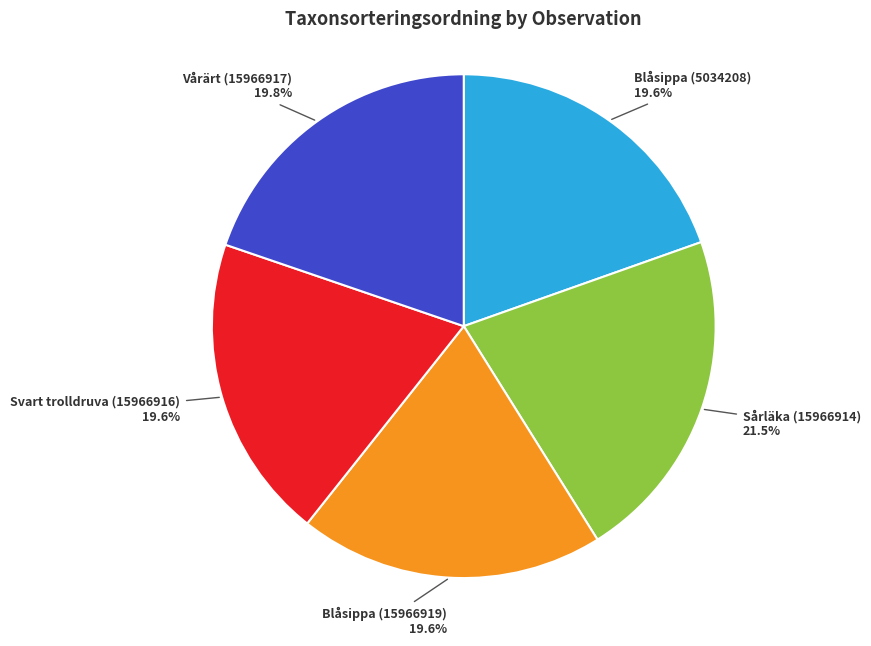

Is there a majority slice in this chart?

No